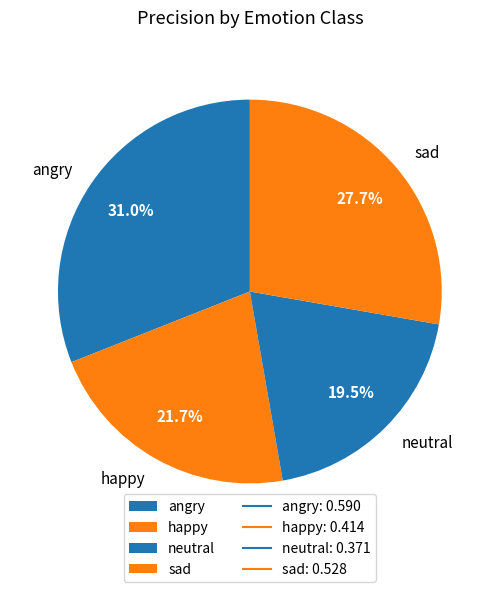

Count the number of slices in the pie.

4